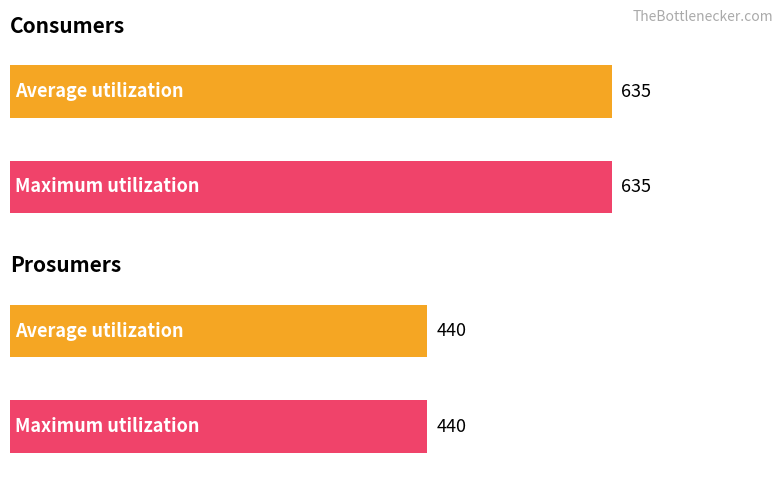

What is the total value across all series at 8?

1075